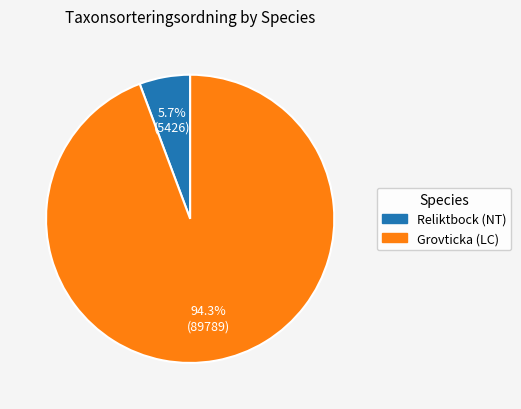

True or false: Grovticka (LC) accounts for 94% of the total.

True